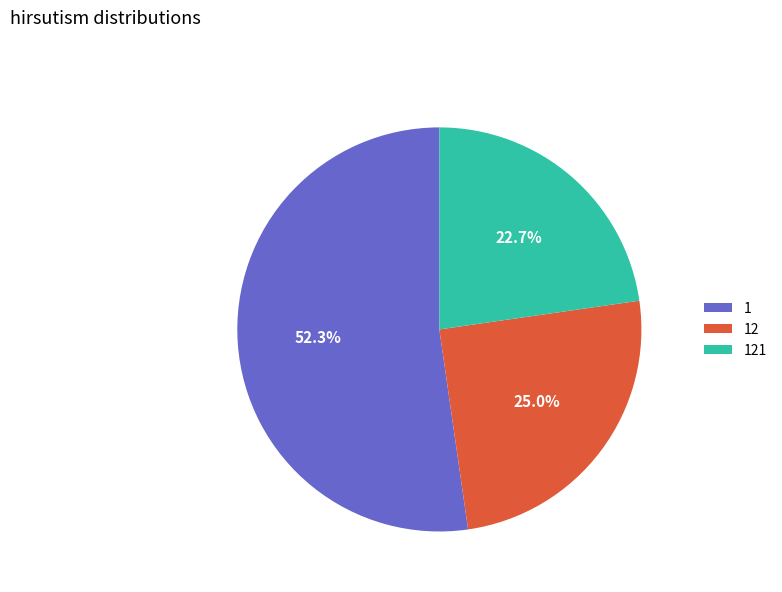

To the nearest percent, what is the average slice percentage?

33%